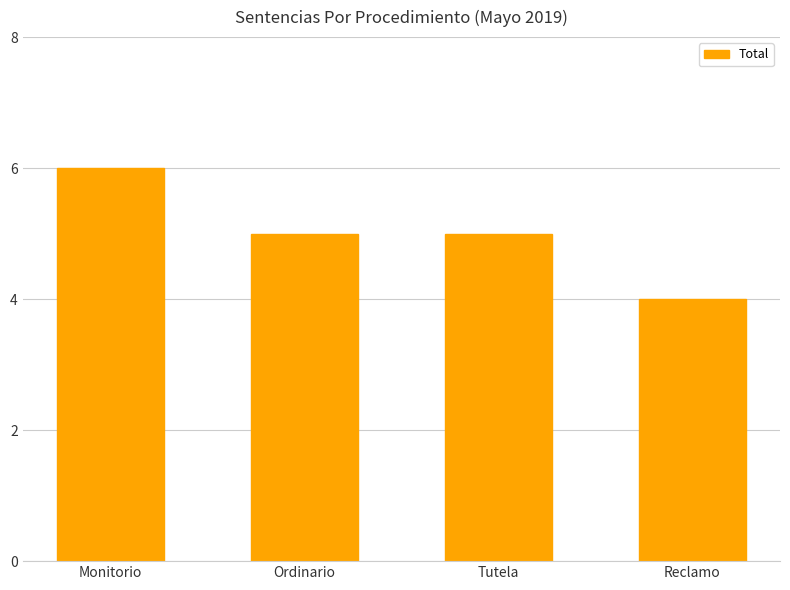

What is the sum of the values at Ordinario and Monitorio?

11